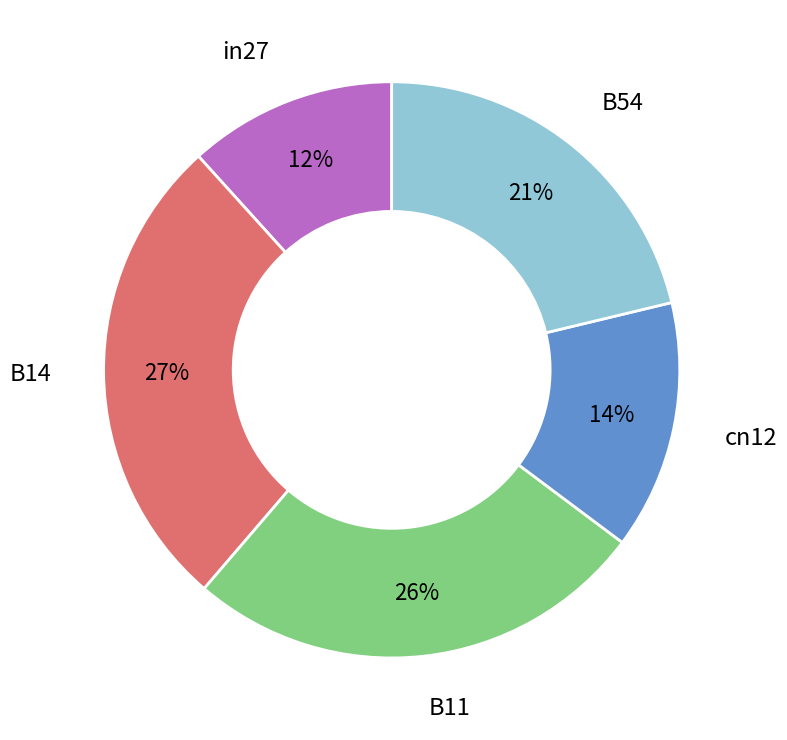

Is there a majority slice in this chart?

No